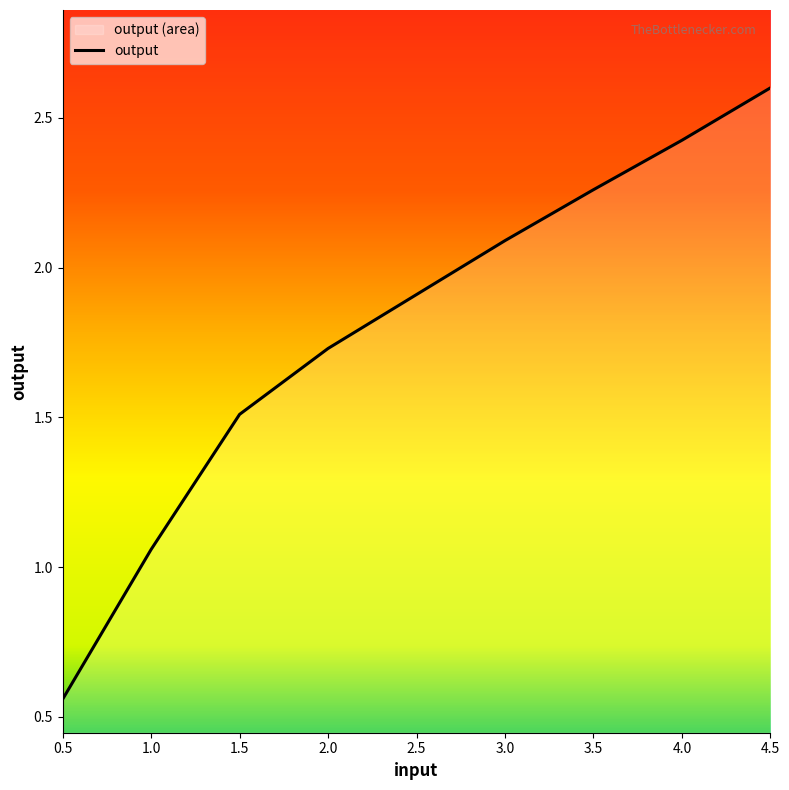

How many lines are shown in the chart?

1